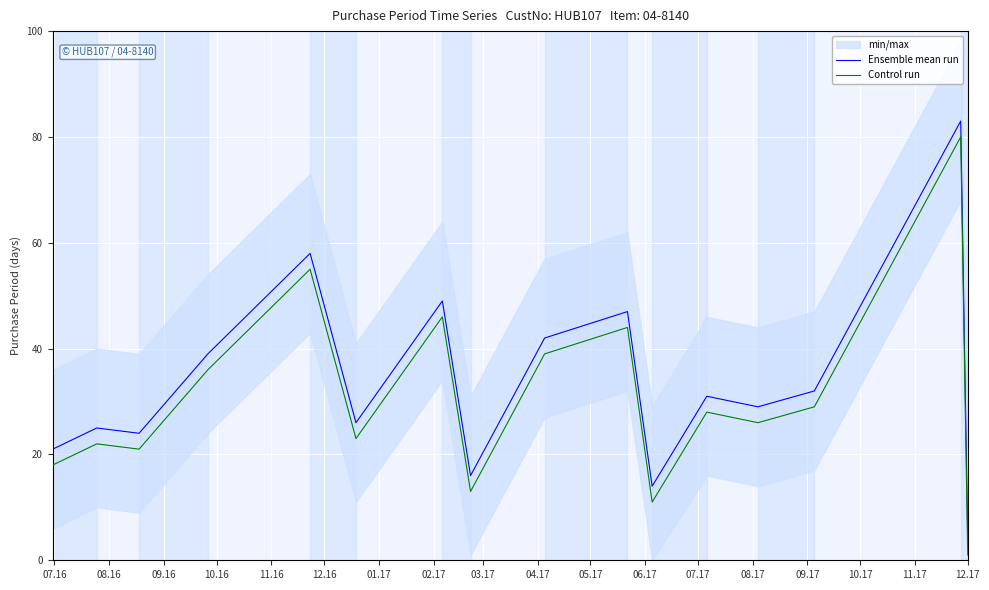

True or false: Ensemble mean run and Control run cross at least once.

False